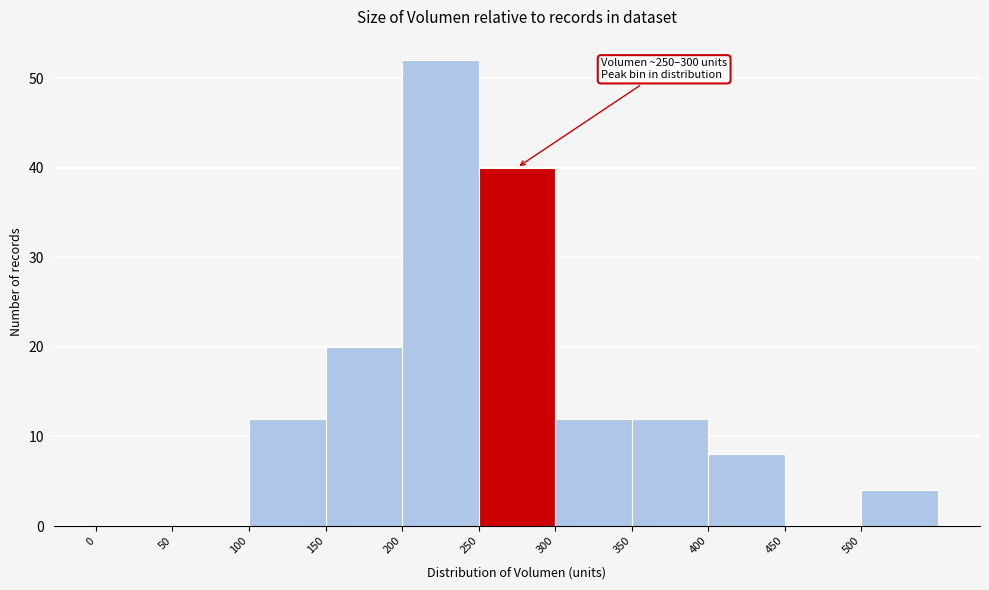

Over which range of the x-axis is the bar tallest?

200 to 250